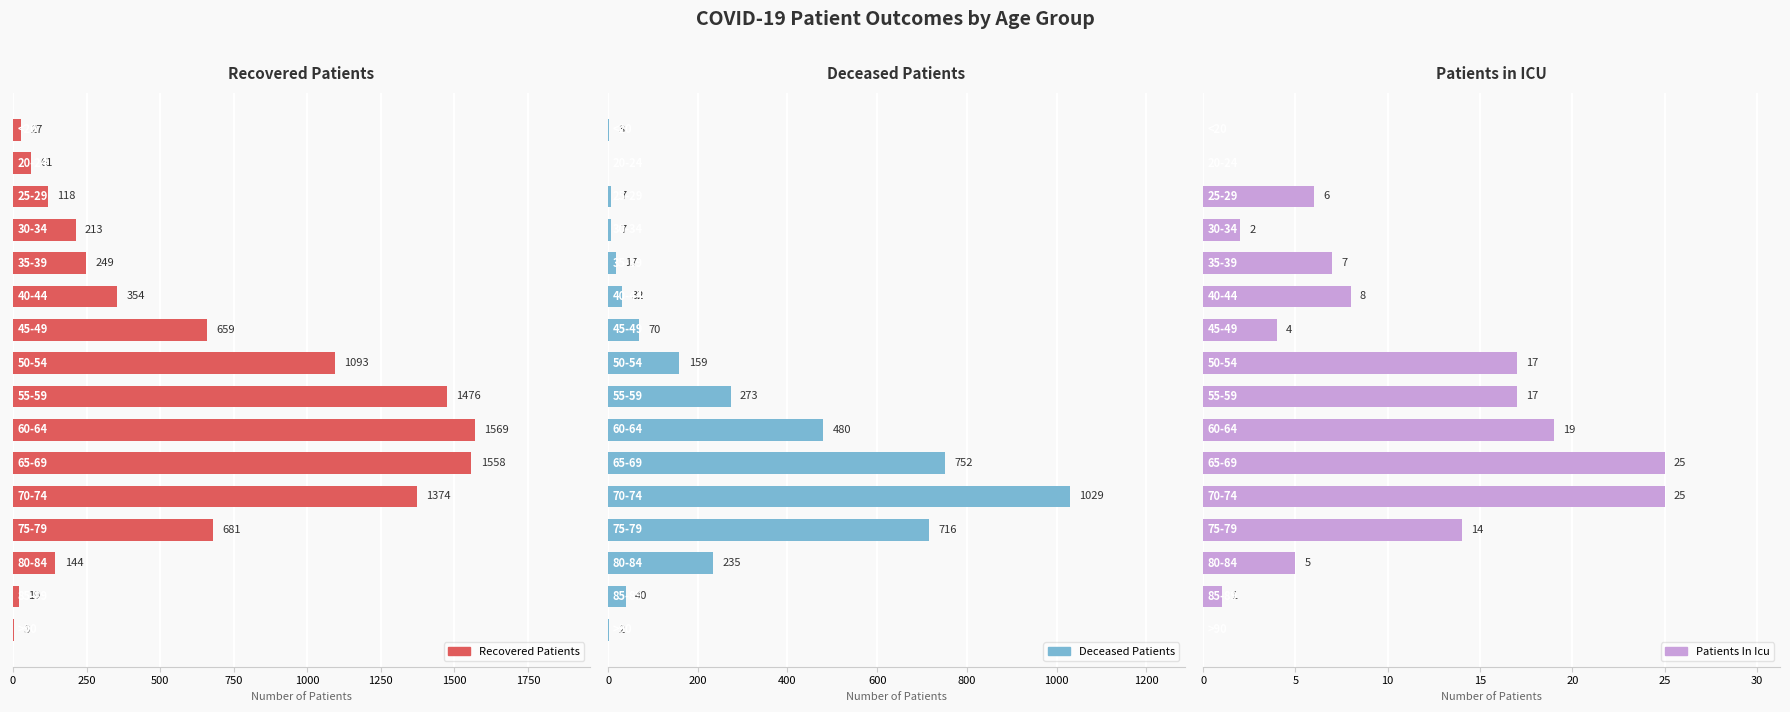

How many groups of bars are there?

16